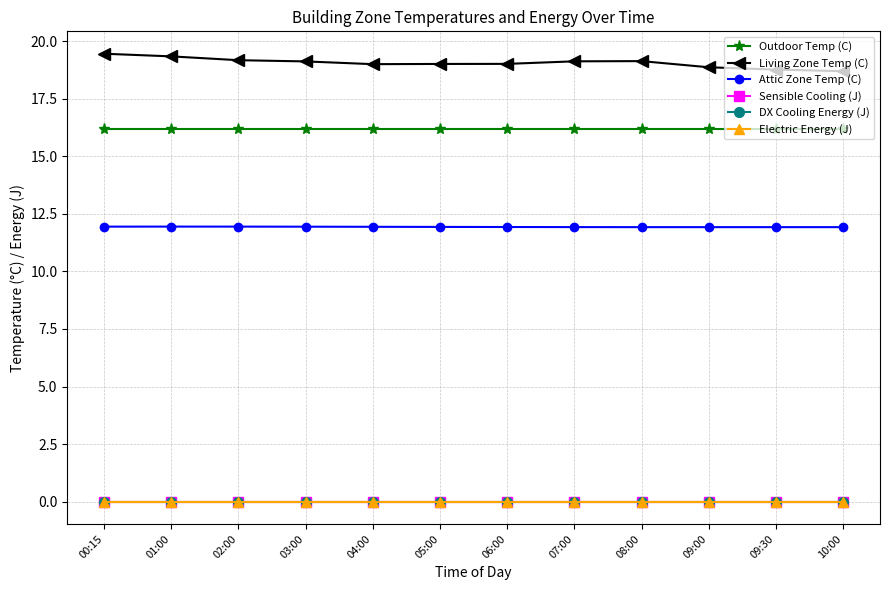

What is the highest value of the Living Zone Temp (C) series?

19.5